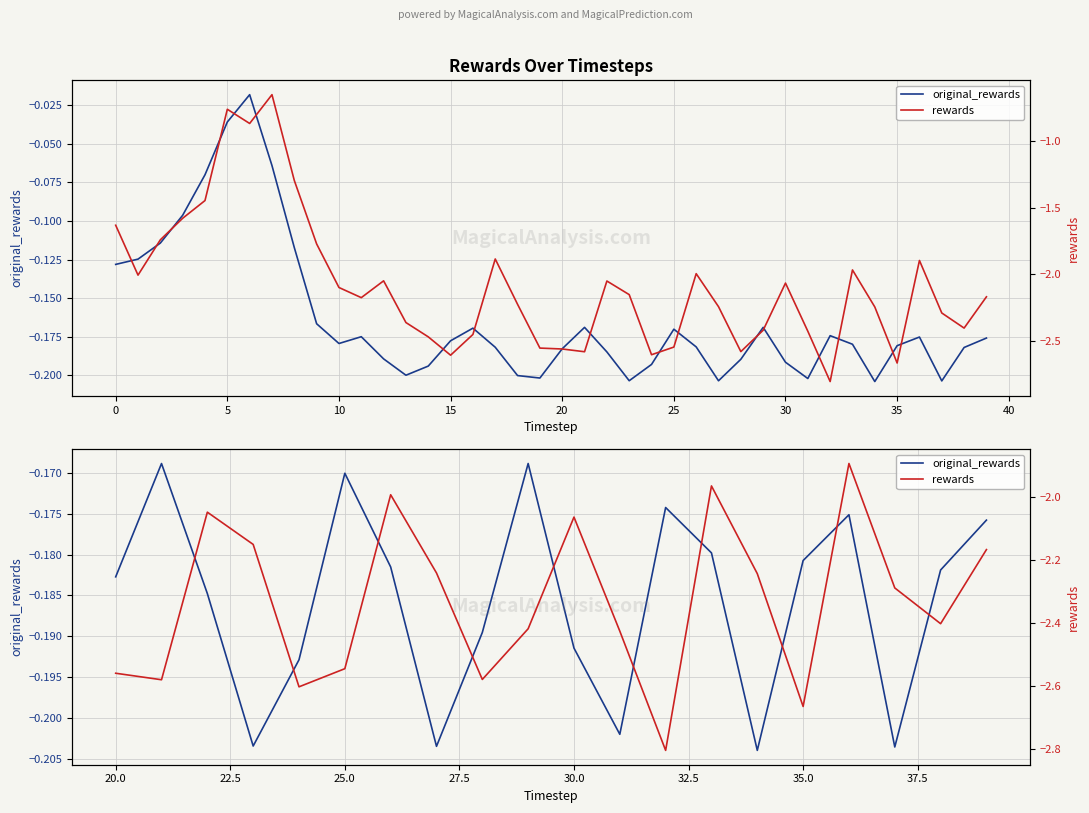

What are all the series names shown in the legend?

original_rewards, rewards